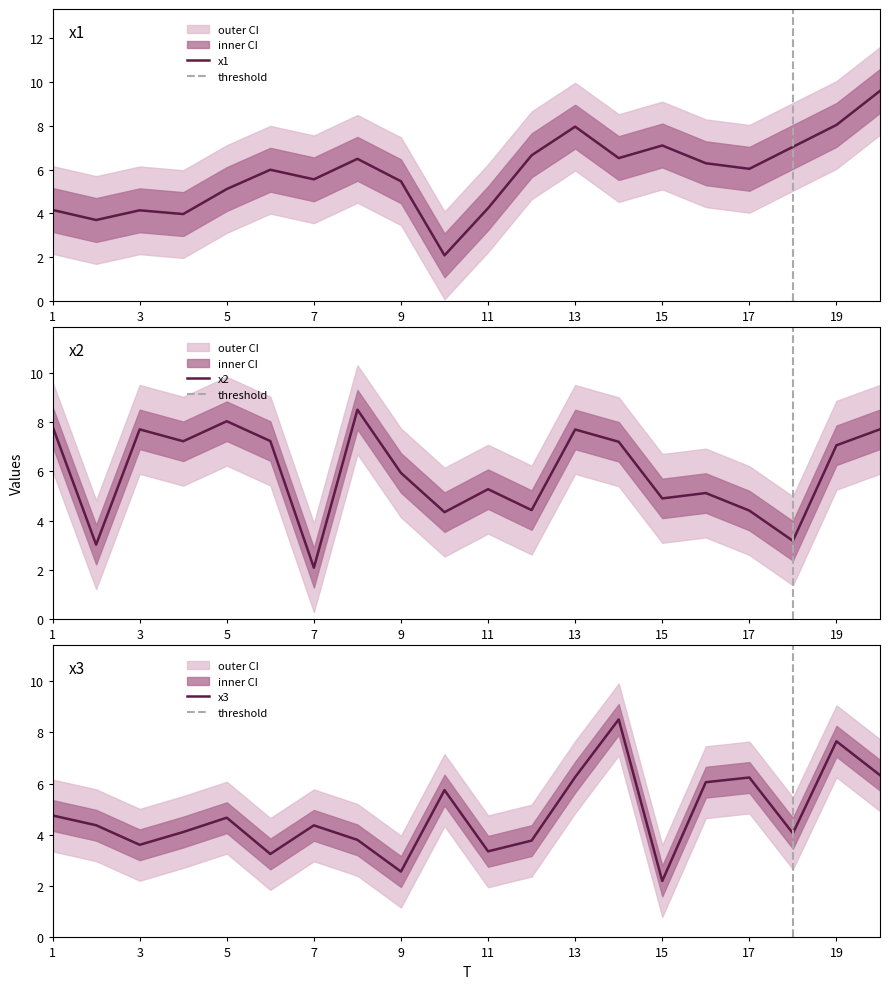

Reading left to right, extract all data points from this chart.

x1: 4.2	3.7	4.1	4.0	5.1	6.0	5.6	6.5	5.5	2.1	4.2	6.6	8.0	6.5	7.1	6.3	6.0	7.0	8.0	9.6
x2: 7.8	3.0	7.7	7.2	8.0	7.2	2.1	8.5	5.9	4.3	5.3	4.4	7.7	7.2	4.9	5.1	4.4	3.2	7.1	7.7
x3: 4.8	4.4	3.6	4.1	4.7	3.3	4.4	3.8	2.6	5.7	3.4	3.8	6.3	8.5	2.2	6.1	6.2	4.1	7.6	6.3